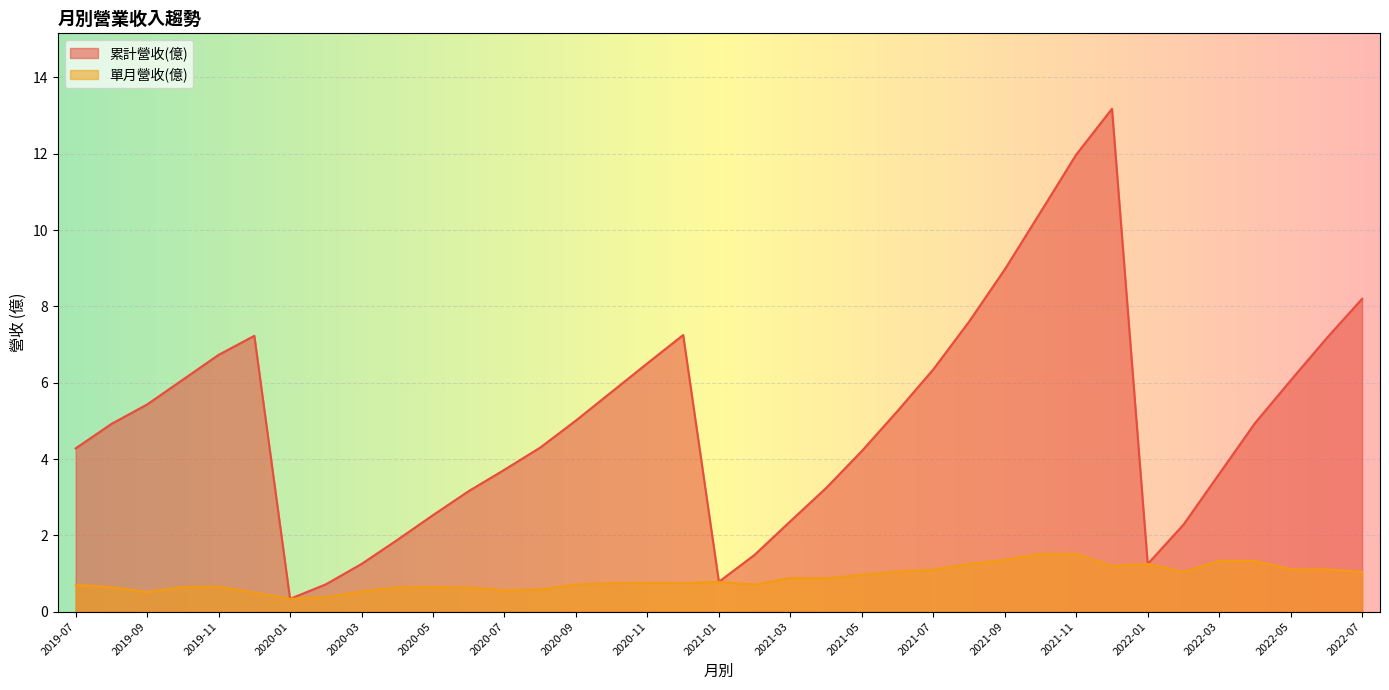

Between 2022-06 and 2021-07, which series saw the biggest shift?

累計營收(億)